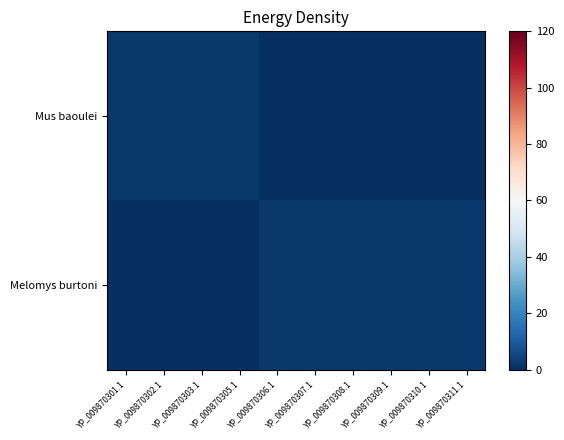

What is the total value across all series at YP_009870307.1?

2